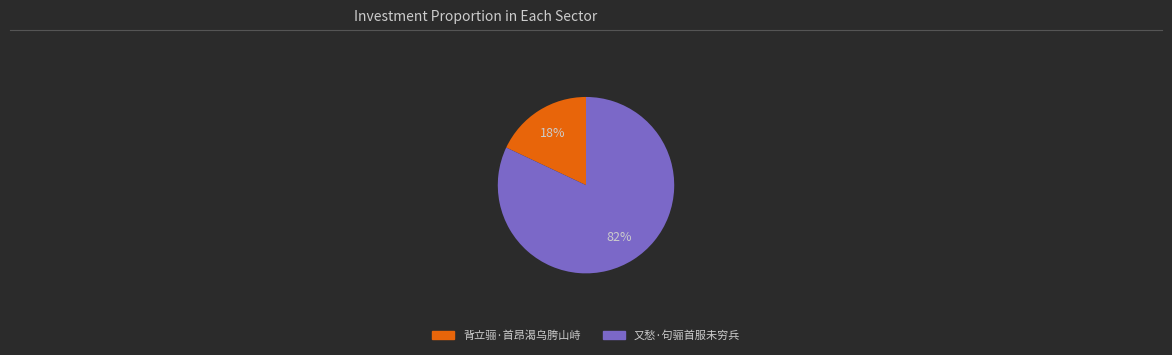

To the nearest percent, what is the average slice percentage?

50%